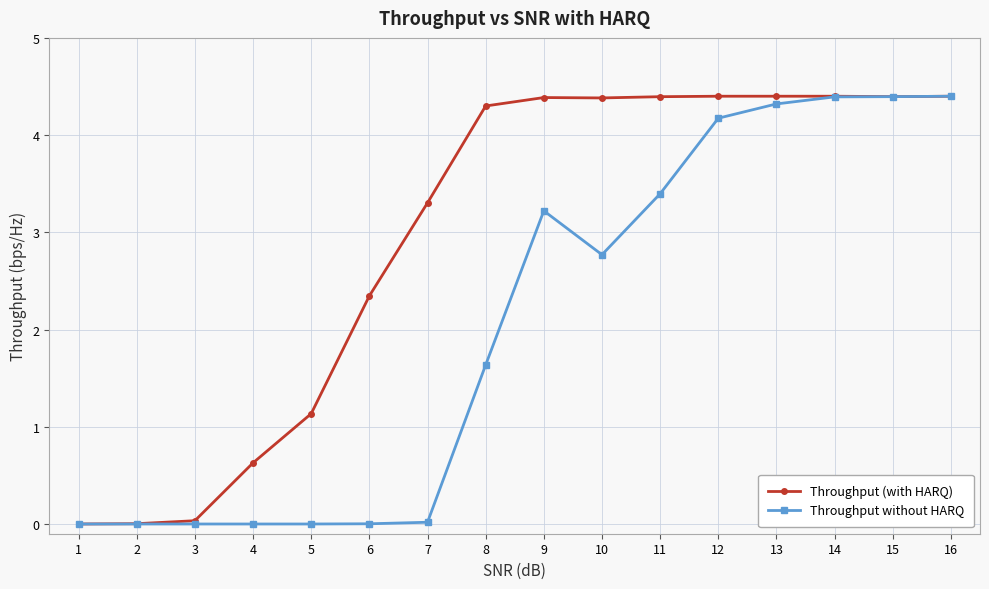

What is the greatest value displayed?

4.4